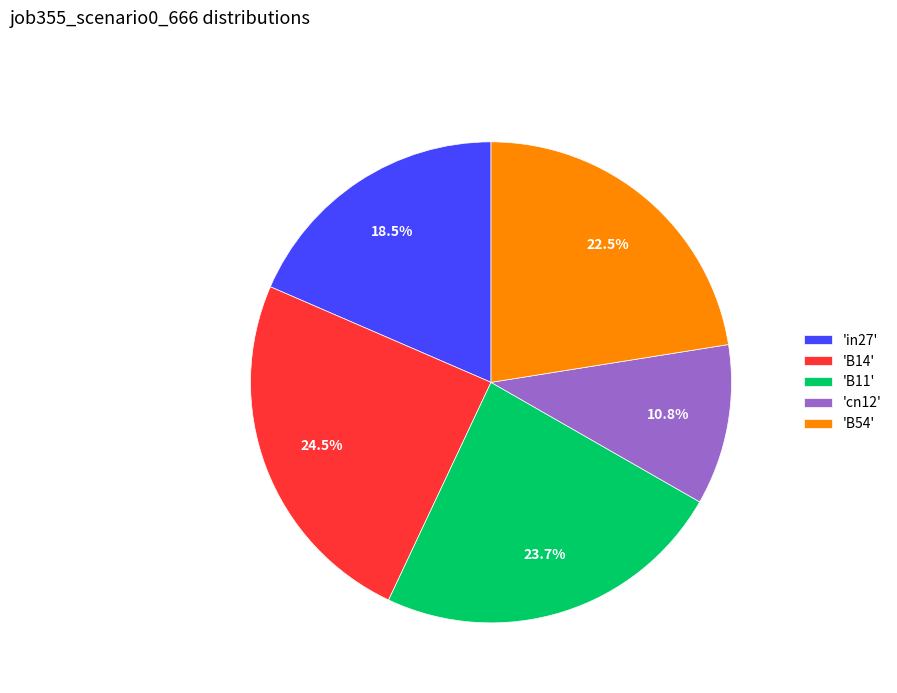

Is the sum of 'B54' and 'B14' greater than half?

No